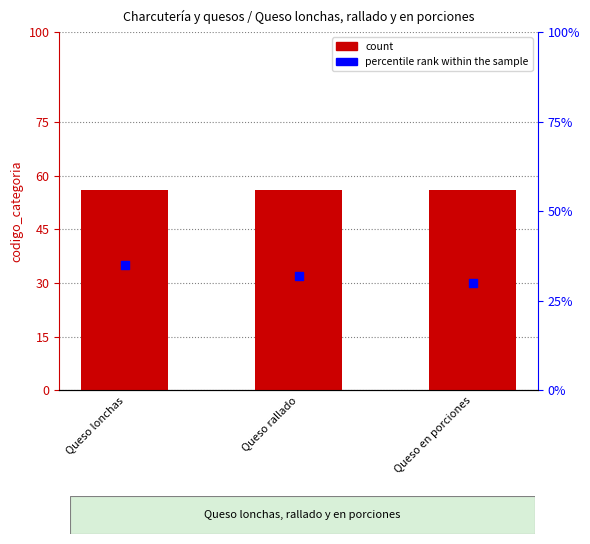

Which series contains the lowest Y value?

percentile rank within the sample